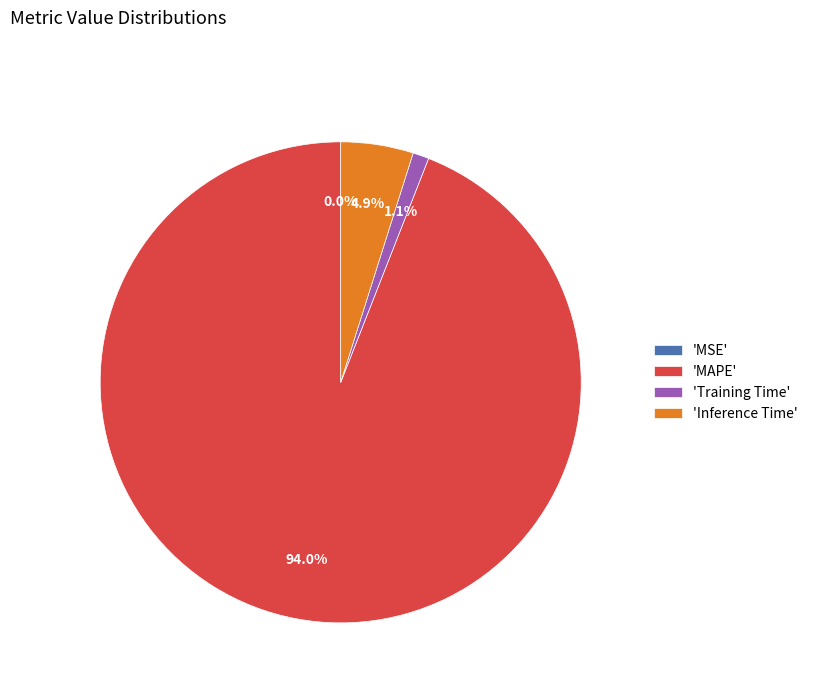

Between 'Training Time' and 'Inference Time', which is larger?

'Inference Time'